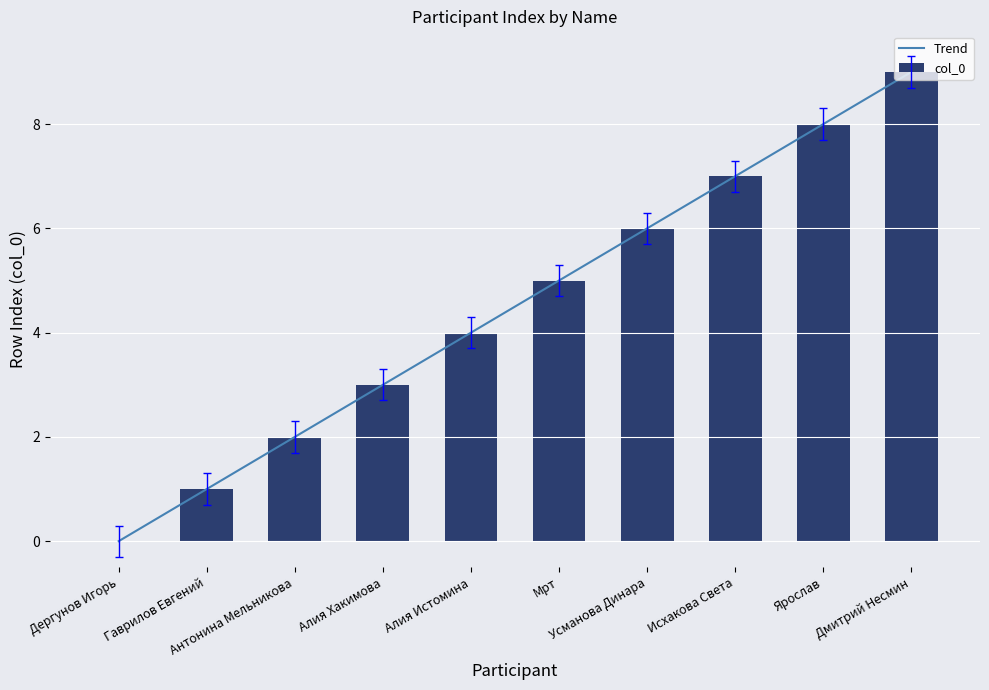

At which category does the chart reach its minimum across all series?

Дергунов Игорь